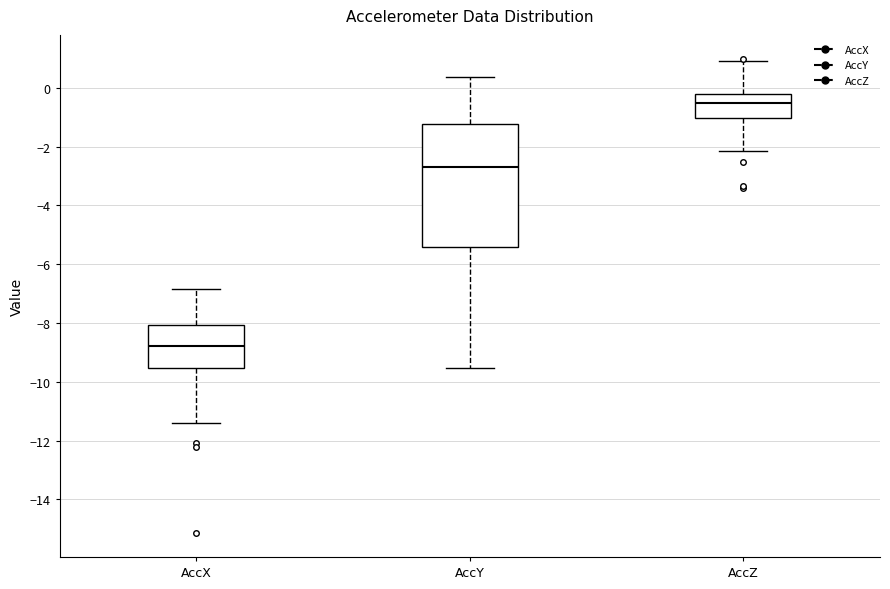

Which box has the highest median line?

AccZ